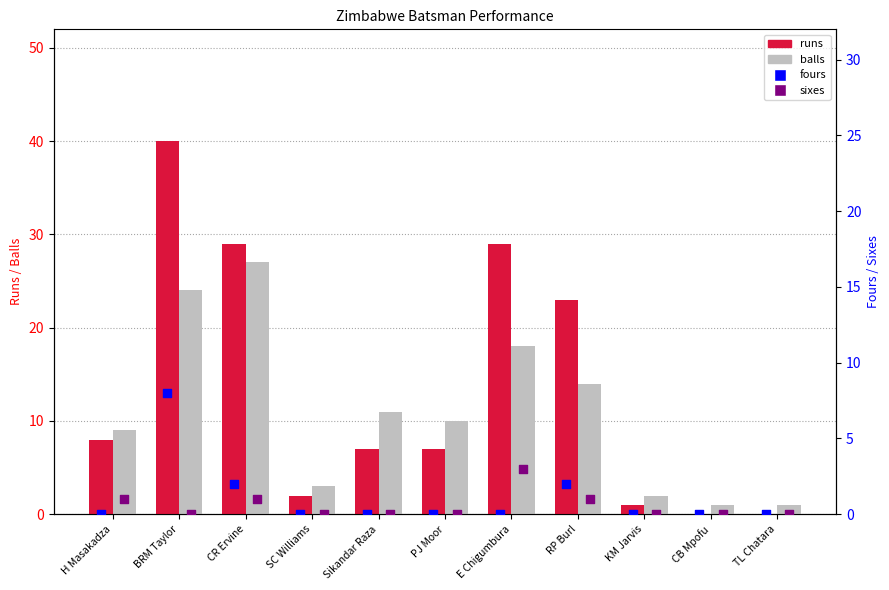

At how many categories does at least one series exceed 23?

3